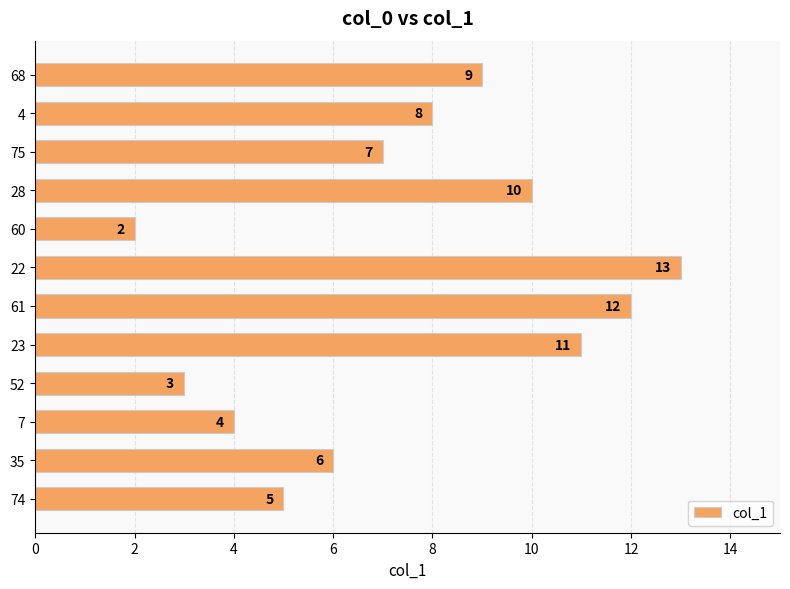

What is the maximum value shown in the chart?

13.0